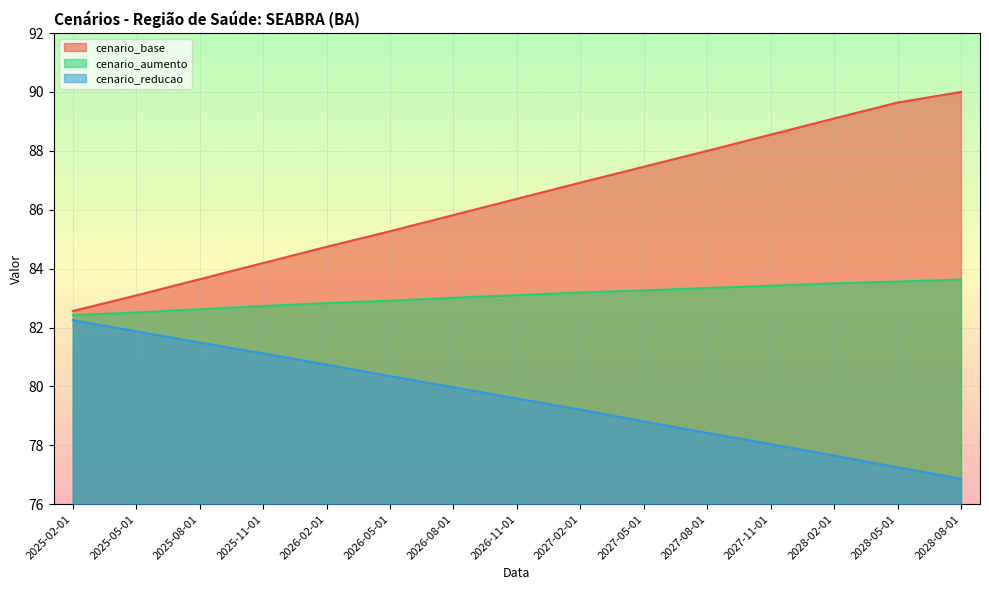

Where does the cenario_reducao series first go above 79?

2025-02-01